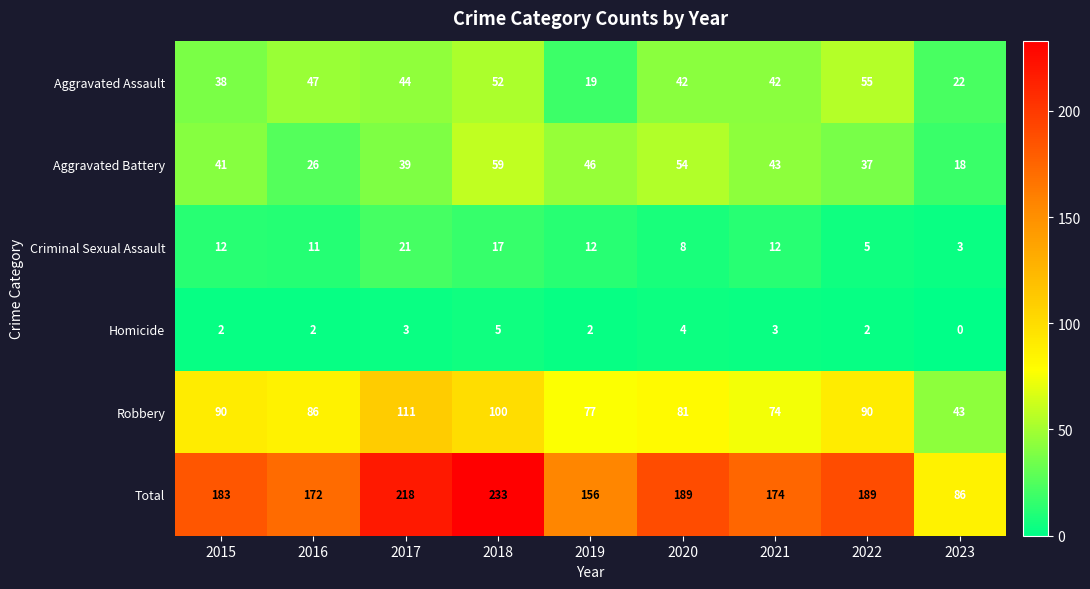

What is the maximum value for Aggravated Battery?

59